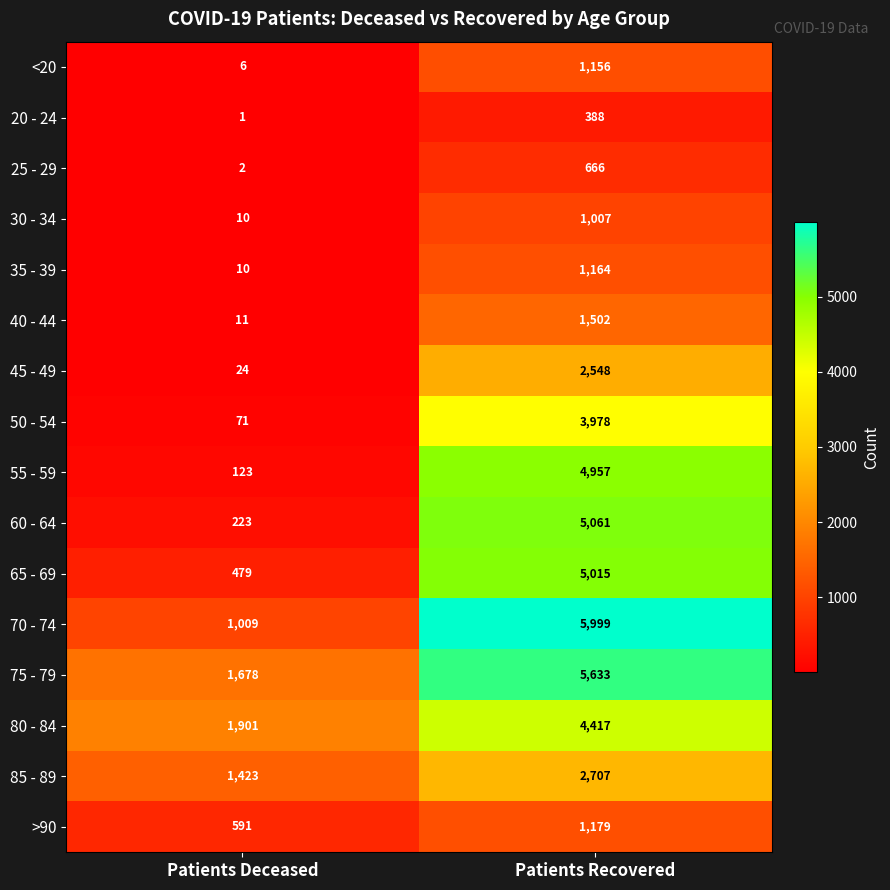

What is the maximum value shown in the chart?

5999